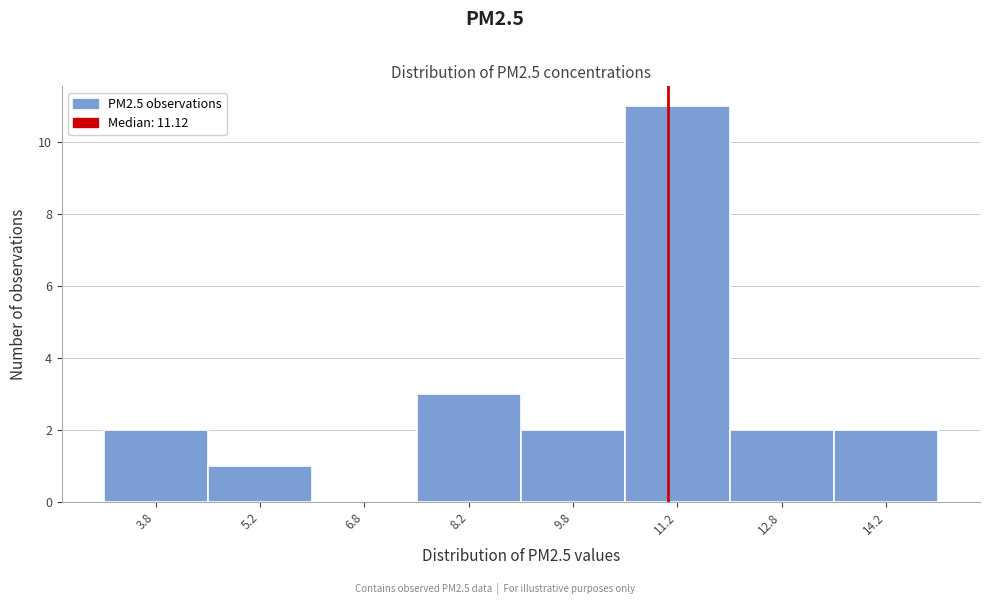

Reading left to right, list every bar in this chart as the range it spans on the x-axis followed by its height. Neither the bar edges nor the heights are printed on the chart, so give them approximately, as read against the axes.

3.0 to 4.5: 2
4.5 to 6.0: 1
6.0 to 7.5: 0
7.5 to 9.0: 3
9.0 to 10.5: 2
10.5 to 12.0: 11
12.0 to 13.5: 2
13.5 to 15.0: 2